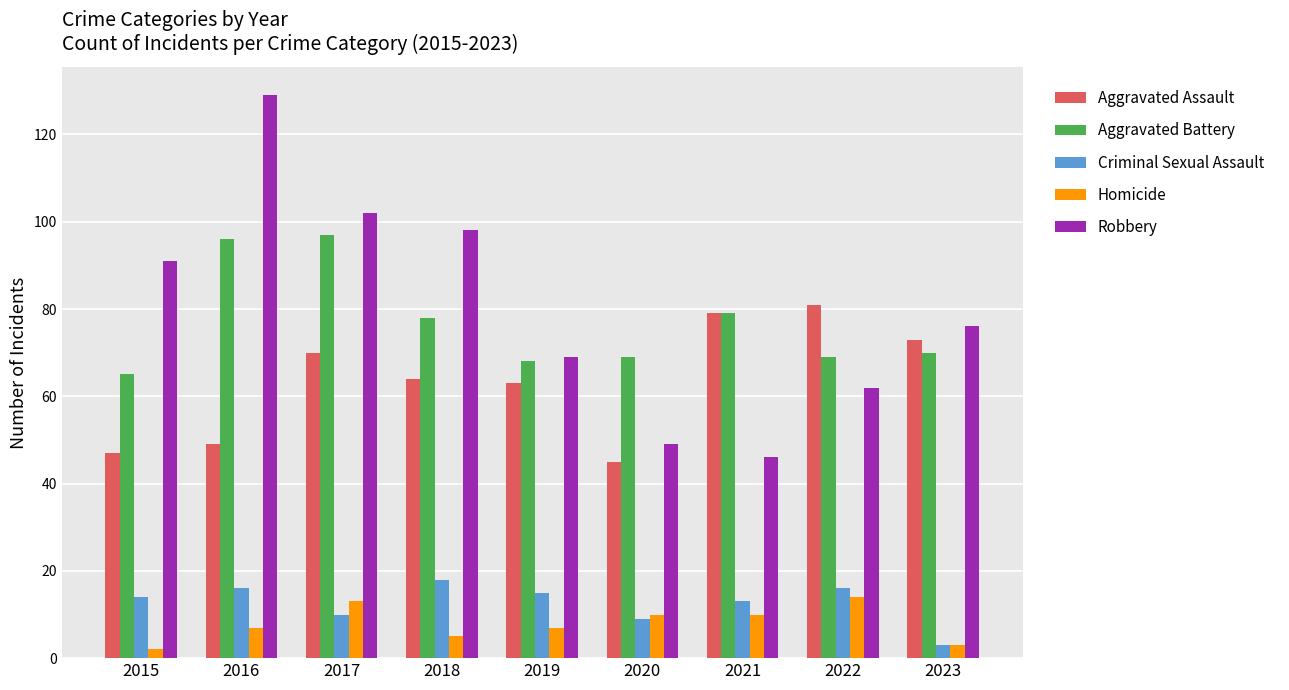

Count the number of data series in this chart.

5